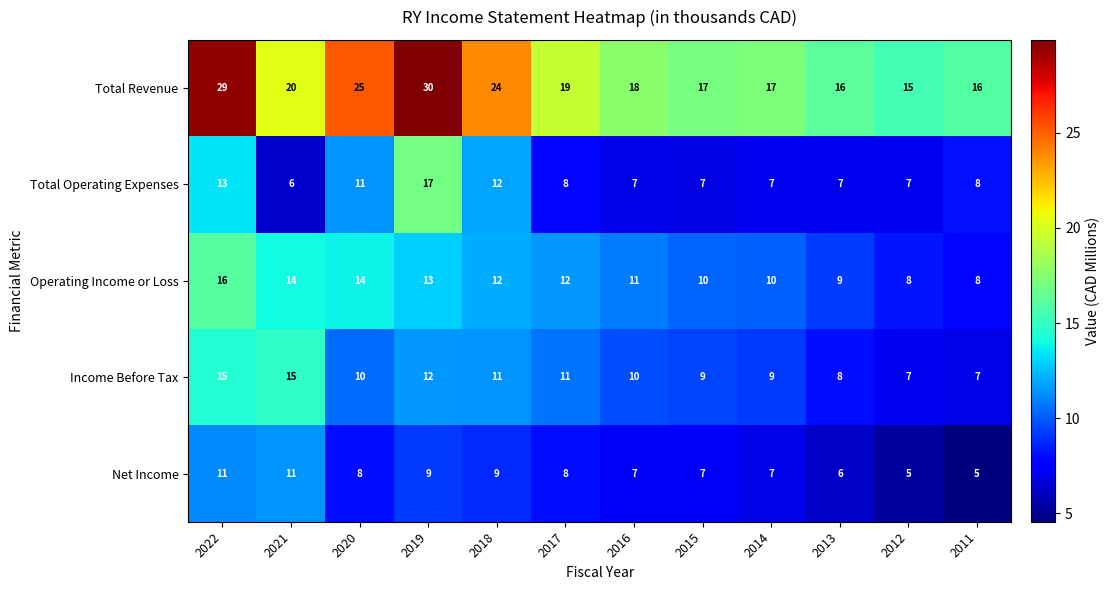

What value does the Income Before Tax series have at 2019?

12